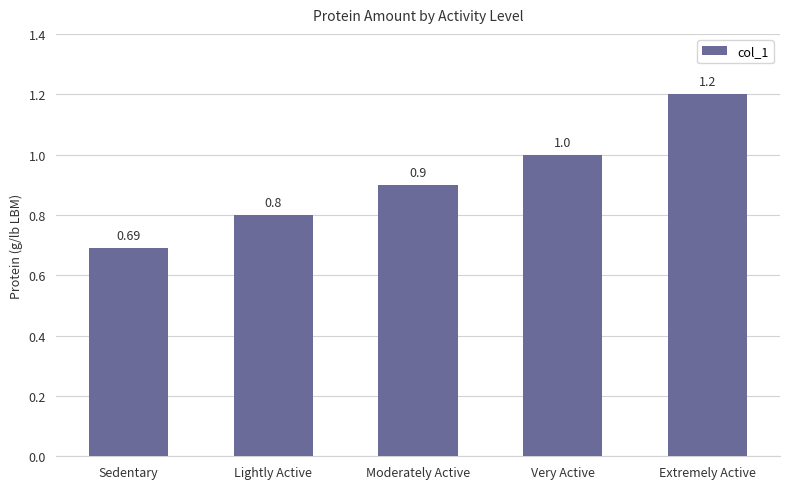

What is the difference between the maximum and minimum values?

0.5